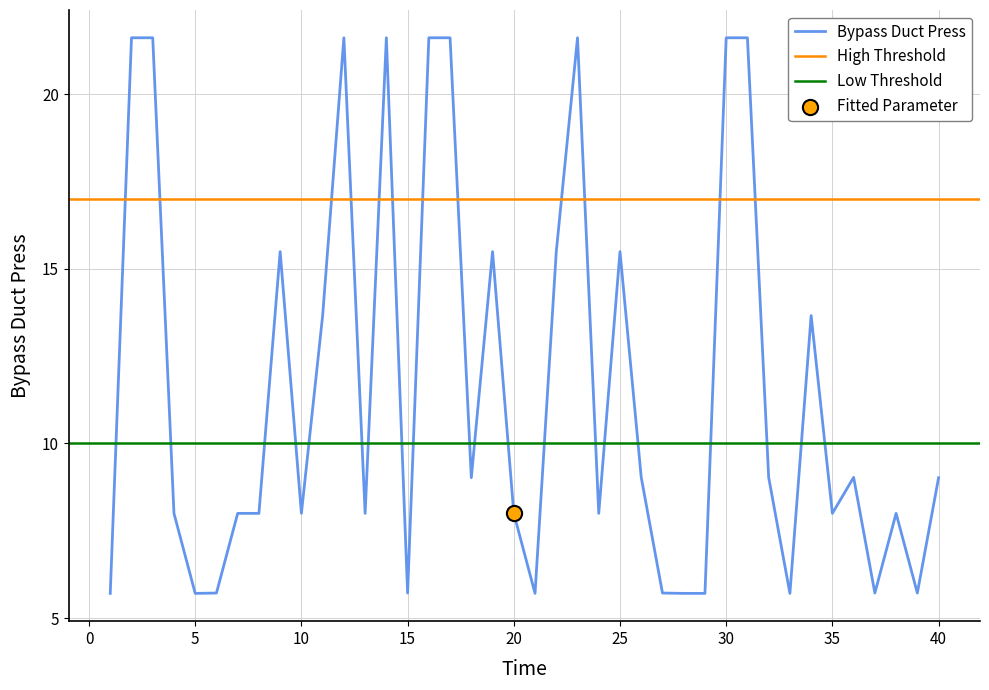

Approximately how many times larger is the value at 28 compared to 27?

1.0